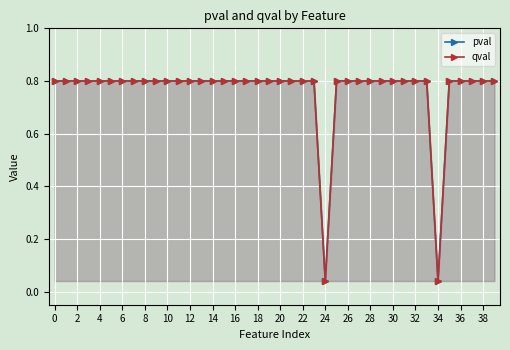

True or false: qval has a value of 0.3 at 20.

False